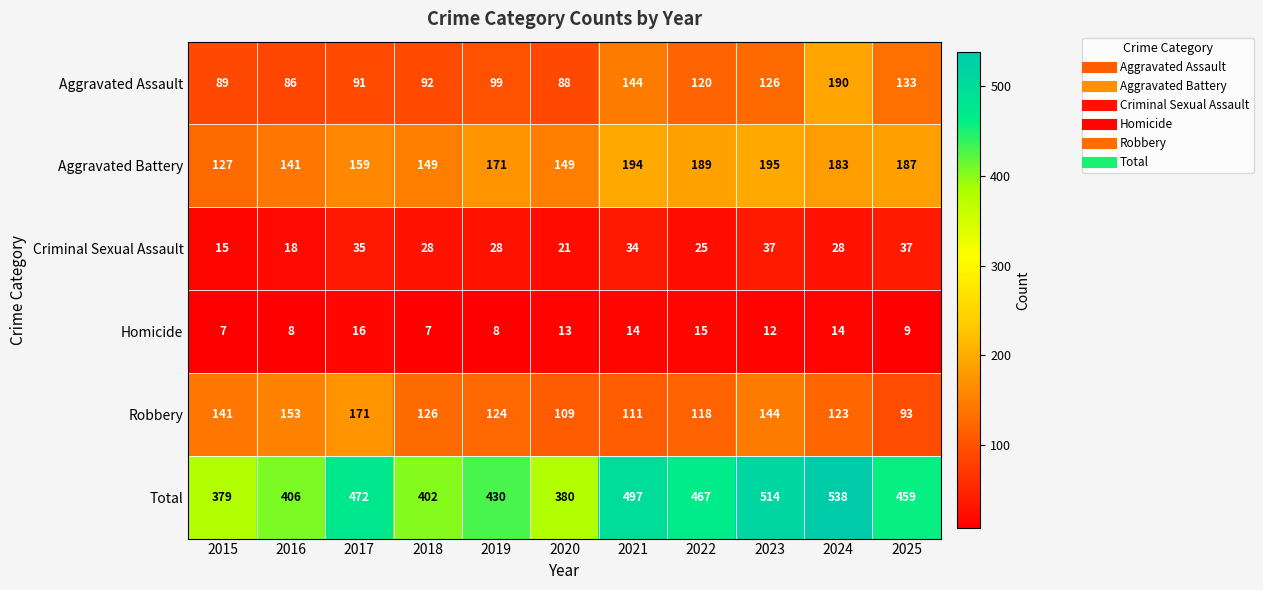

What value does the Total series have at 2022, to the nearest 5?

465